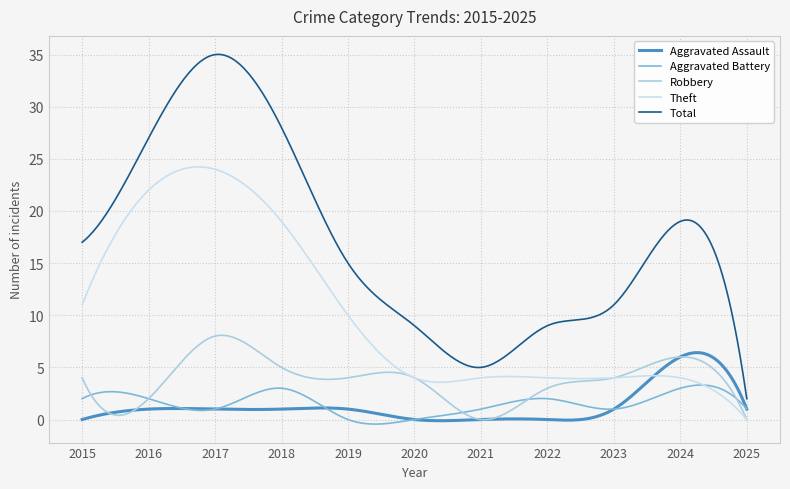

Which series has the largest range (max minus min)?

Total